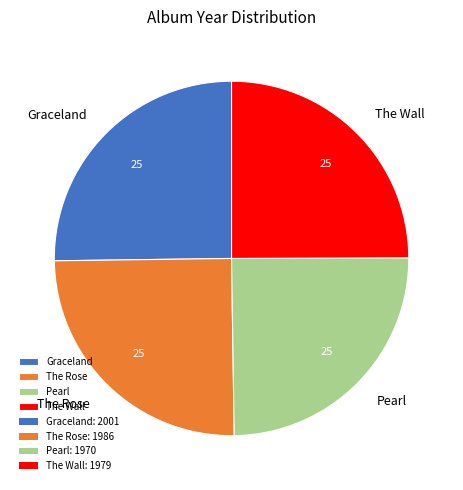

The The Rose slice represents 39% of the pie. True or false?

False